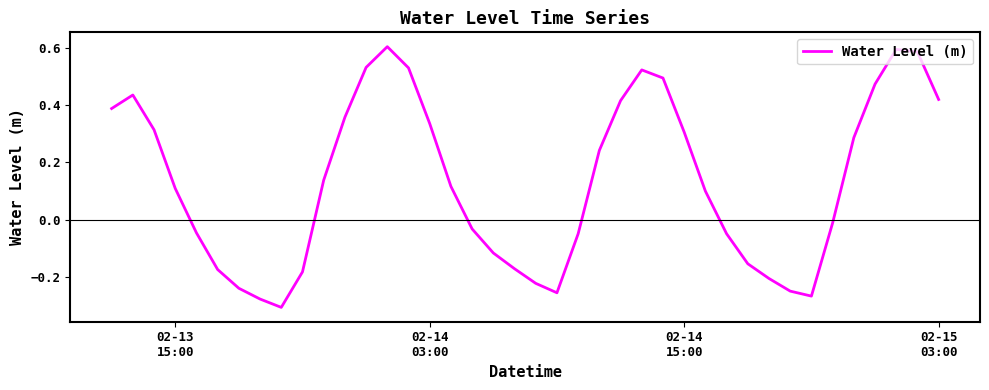

Reading left to right, what are all the values shown in this chart?

0.4	0.4	0.3	0.1	-0.0	-0.2	-0.2	-0.3	-0.3	-0.2	0.1	0.4	0.5	0.6	0.5	0.3	0.1	-0.0	-0.1	-0.2	-0.2	-0.3	-0.0	0.2	0.4	0.5	0.5	0.3	0.1	-0.0	-0.2	-0.2	-0.2	-0.3	-0.0	0.3	0.5	0.6	0.6	0.4